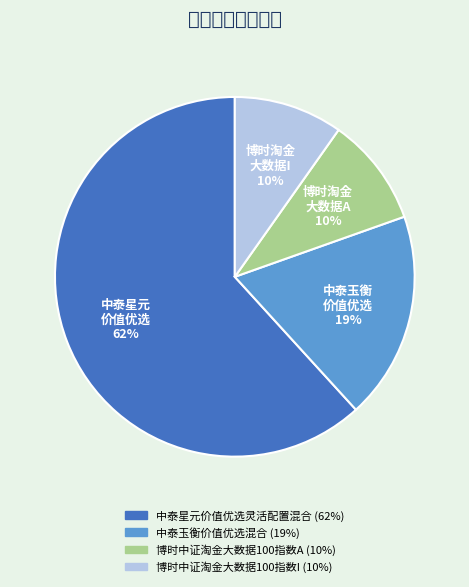

To the nearest percent, what is the average slice percentage?

25%